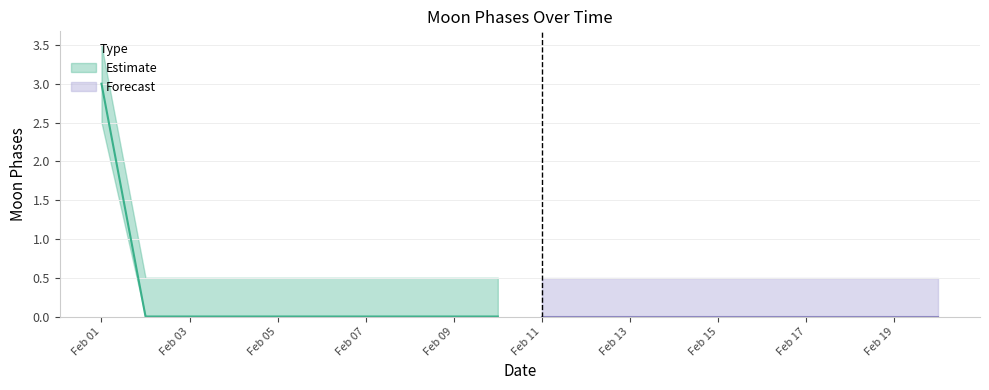

Where is Moon Phases Upper nearest to the value 2?

2022-02-01